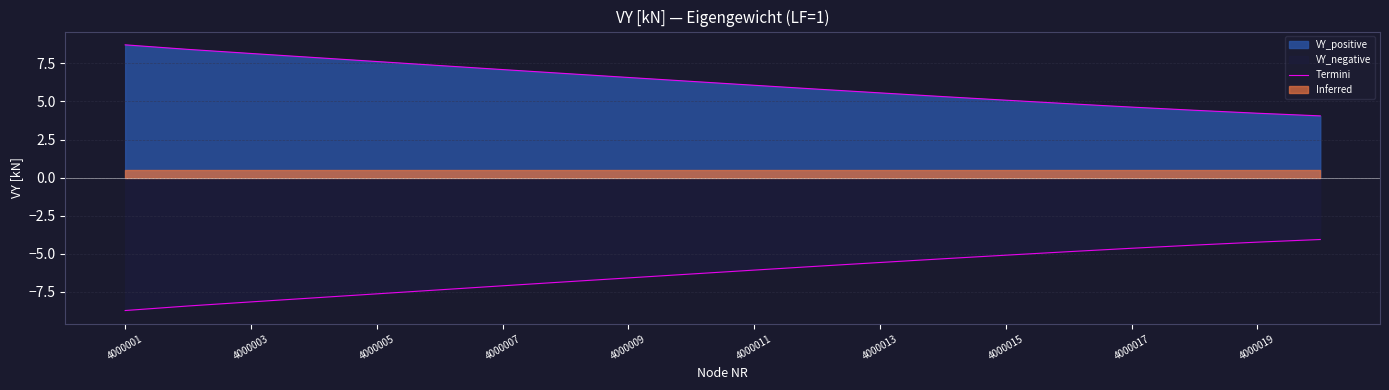

Does the chart have visible grid lines?

Yes